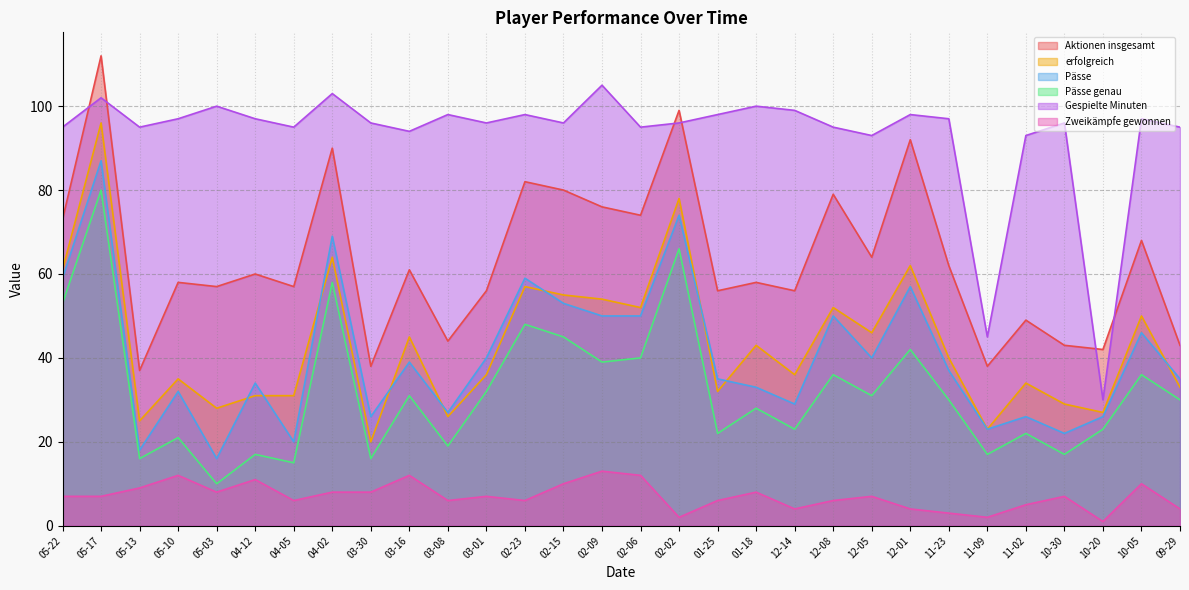

The Gespielte Minuten series shows 97 at 05-10. True or false?

True